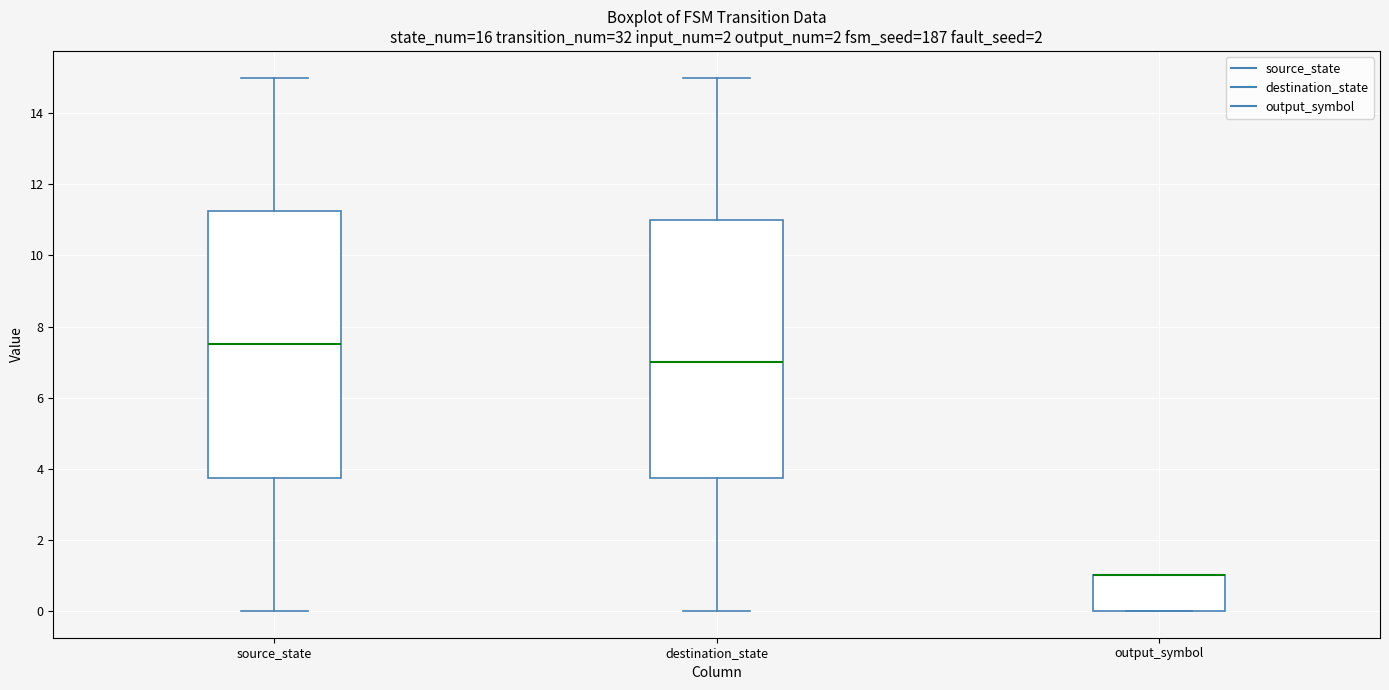

Reading left to right, read every box against the y-axis: the position of its median line, the range the box covers, and the ends of its whiskers. The values are not printed on the chart, so give them approximately, as read against the axis.

source_state: median 7.6, box 3.8 to 11.2, whiskers 0.0 to 15.0
destination_state: median 7.0, box 3.8 to 11.0, whiskers 0.0 to 15.0
output_symbol: median 1.0 (drawn on the box's upper edge), box 0.0 to 1.0, whiskers 0.0 to 1.0